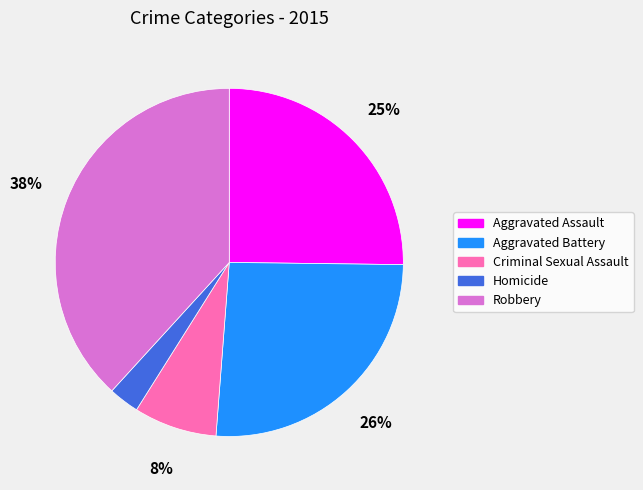

Which slice is the largest?

Robbery